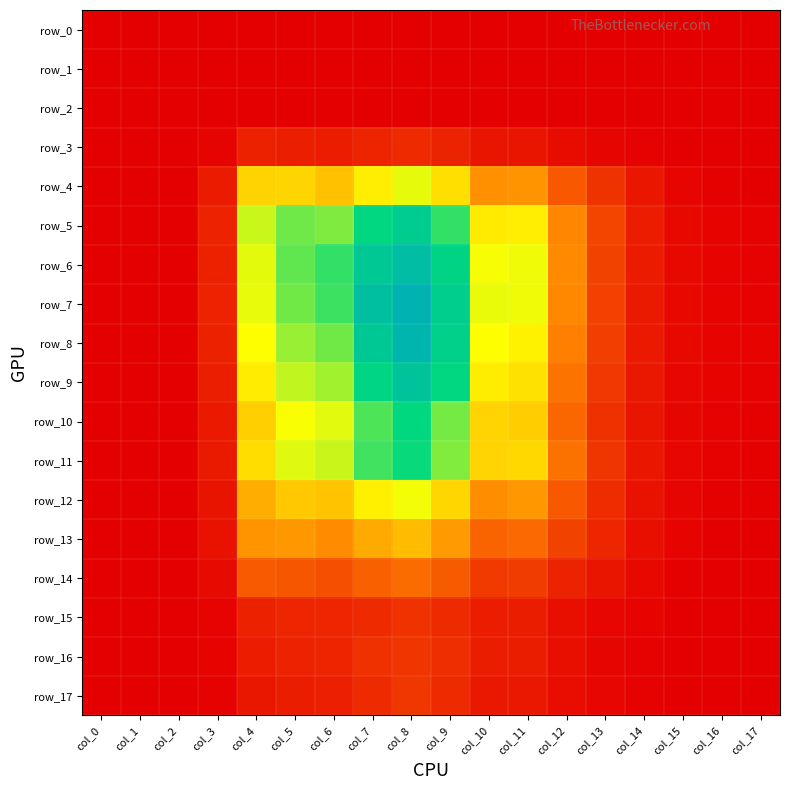

Reading left to right, what are all the values shown in this chart?

row_0: 0.0	0.0	0.0	0.0	0.0	0.0	0.0	0.0	0.0	0.0	0.0	0.0	0.0	0.0	0.0	0.0	0.0	0.0
row_1: 0.0	0.0	0.0	0.0	0.0	0.0	0.0	0.0	0.0	0.0	0.0	0.0	0.0	0.0	0.0	0.0	0.0	0.0
row_2: 0.0	0.0	0.0	0.0	0.0	0.0	0.0	0.0	0.0	0.0	0.0	0.0	0.0	0.0	0.0	0.0	0.0	0.0
row_3: 0.0	0.0	0.0	0.0	0.0	0.0	0.0	0.0	0.0	0.0	0.0	0.0	0.0	0.0	0.0	0.0	0.0	0.0
row_4: 0.0	0.0	0.0	0.0	0.1	0.1	0.0	0.1	0.1	0.1	0.0	0.0	0.0	0.0	0.0	0.0	0.0	0.0
row_5: 0.0	0.0	0.0	0.0	0.1	0.1	0.1	0.1	0.1	0.1	0.1	0.1	0.0	0.0	0.0	0.0	0.0	0.0
row_6: 0.0	0.0	0.0	0.0	0.1	0.1	0.1	0.1	0.1	0.1	0.1	0.1	0.0	0.0	0.0	0.0	0.0	0.0
row_7: 0.0	0.0	0.0	0.0	0.1	0.1	0.1	0.1	0.1	0.1	0.1	0.1	0.0	0.0	0.0	0.0	0.0	0.0
row_8: 0.0	0.0	0.0	0.0	0.1	0.1	0.1	0.1	0.1	0.1	0.1	0.1	0.0	0.0	0.0	0.0	0.0	0.0
row_9: 0.0	0.0	0.0	0.0	0.1	0.1	0.1	0.1	0.1	0.1	0.1	0.1	0.0	0.0	0.0	0.0	0.0	0.0
row_10: 0.0	0.0	0.0	0.0	0.1	0.1	0.1	0.1	0.1	0.1	0.1	0.1	0.0	0.0	0.0	0.0	0.0	0.0
row_11: 0.0	0.0	0.0	0.0	0.1	0.1	0.1	0.1	0.1	0.1	0.1	0.1	0.0	0.0	0.0	0.0	0.0	0.0
row_12: 0.0	0.0	0.0	0.0	0.0	0.1	0.1	0.1	0.1	0.1	0.0	0.0	0.0	0.0	0.0	0.0	0.0	0.0
row_13: 0.0	0.0	0.0	0.0	0.0	0.0	0.0	0.0	0.0	0.0	0.0	0.0	0.0	0.0	0.0	0.0	0.0	0.0
row_14: 0.0	0.0	0.0	0.0	0.0	0.0	0.0	0.0	0.0	0.0	0.0	0.0	0.0	0.0	0.0	0.0	0.0	0.0
row_15: 0.0	0.0	0.0	0.0	0.0	0.0	0.0	0.0	0.0	0.0	0.0	0.0	0.0	0.0	0.0	0.0	0.0	0.0
row_16: 0.0	0.0	0.0	0.0	0.0	0.0	0.0	0.0	0.0	0.0	0.0	0.0	0.0	0.0	0.0	0.0	0.0	0.0
row_17: 0.0	0.0	0.0	0.0	0.0	0.0	0.0	0.0	0.0	0.0	0.0	0.0	0.0	0.0	0.0	0.0	0.0	0.0